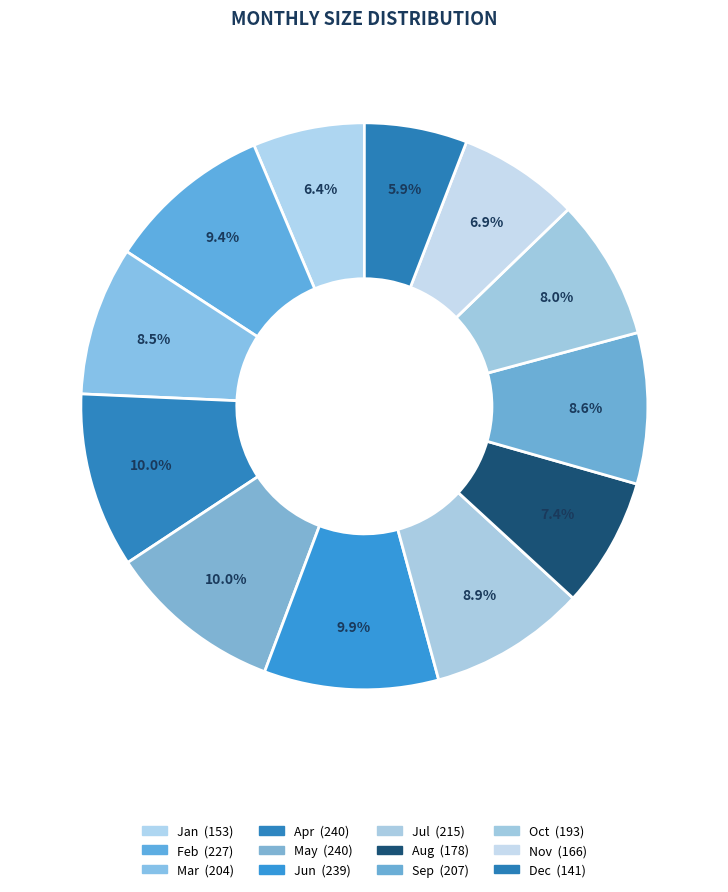

How many slices are in this pie chart?

12